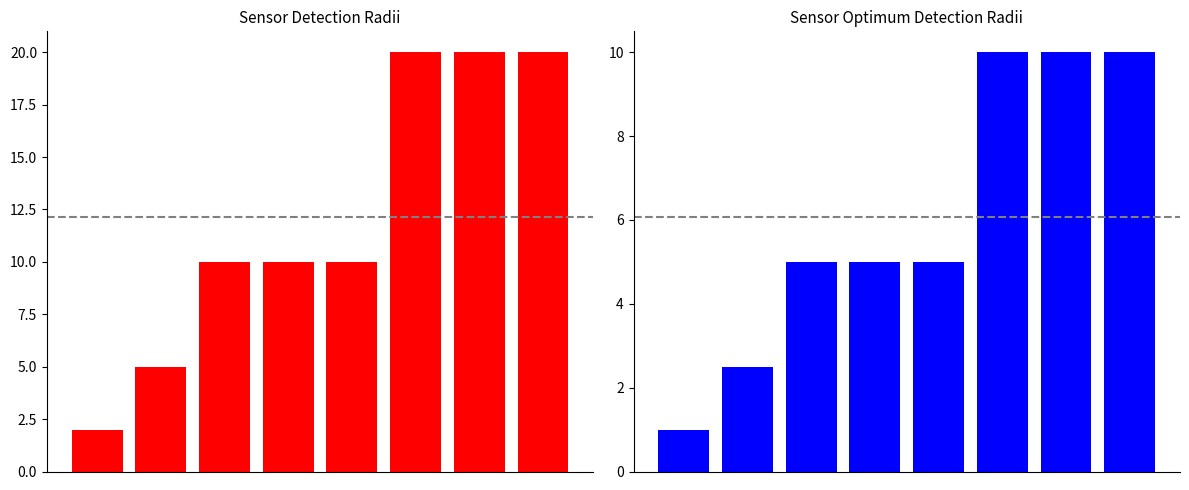

What is the difference between the highest and lowest values at 6?

10.0